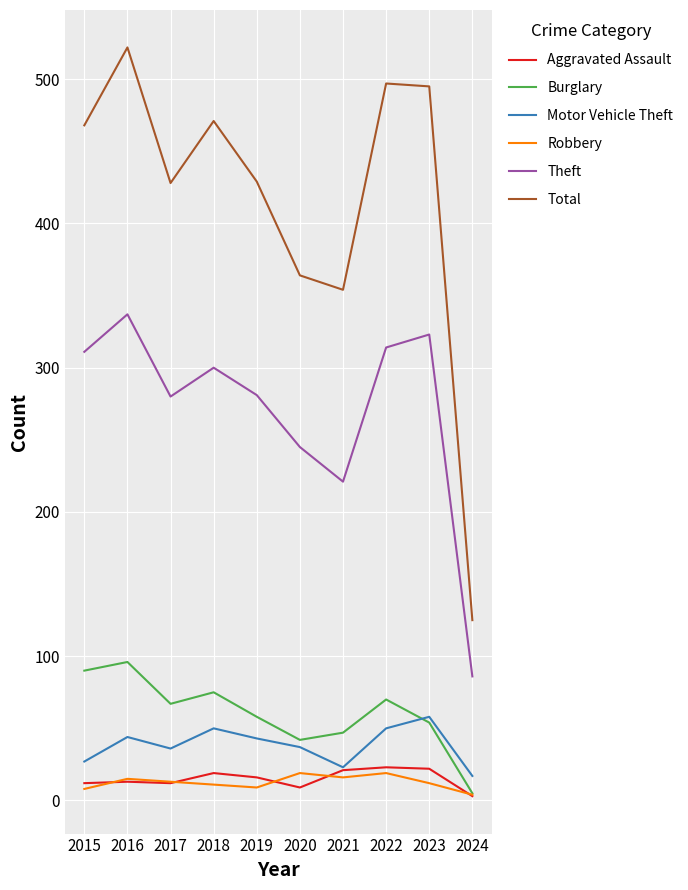

True or false: Total and Theft intersect in this chart.

False